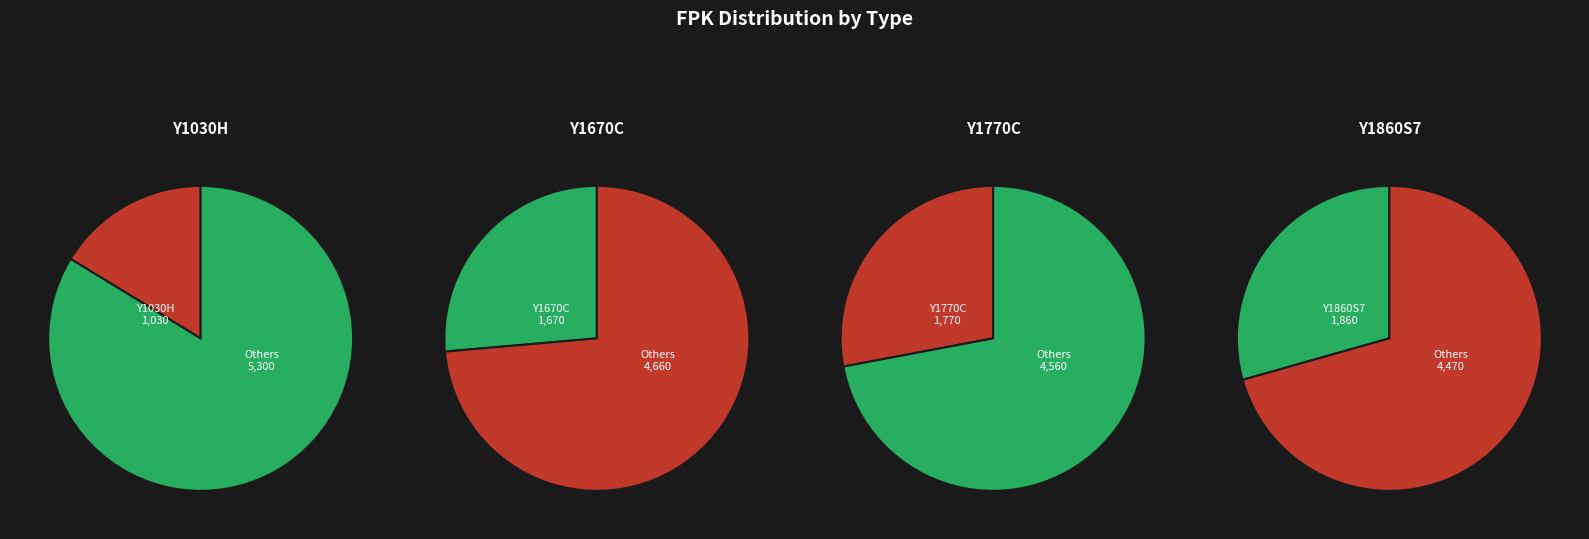

Between Y1860S7 and Y1770C, which is larger?

Y1860S7